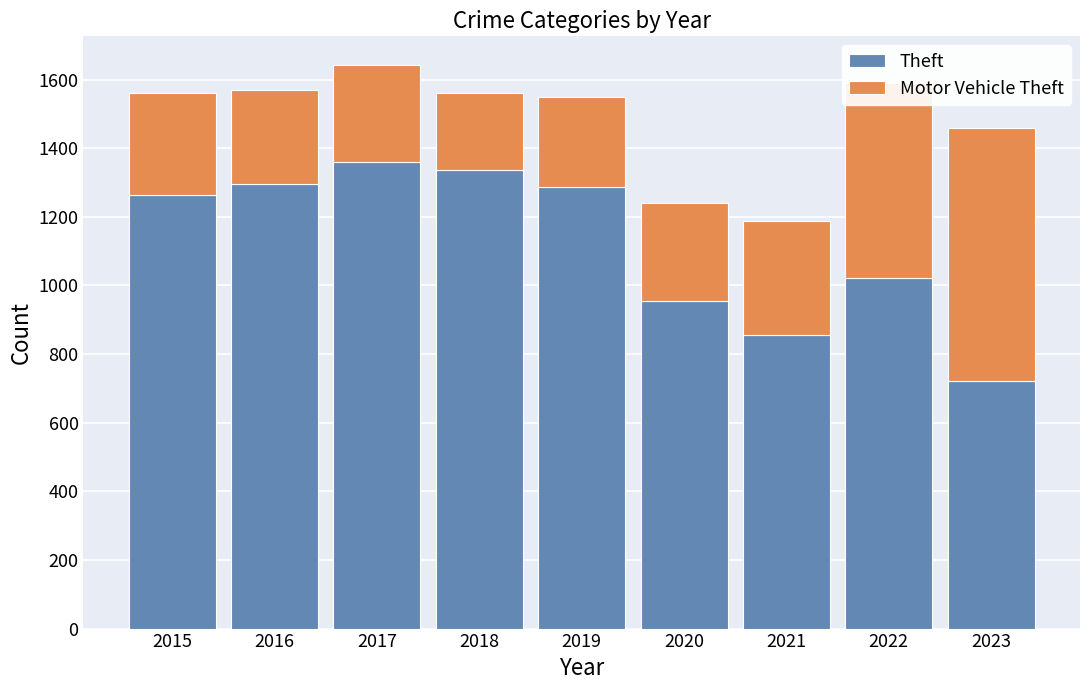

At which label does Theft reach its minimum?

2023